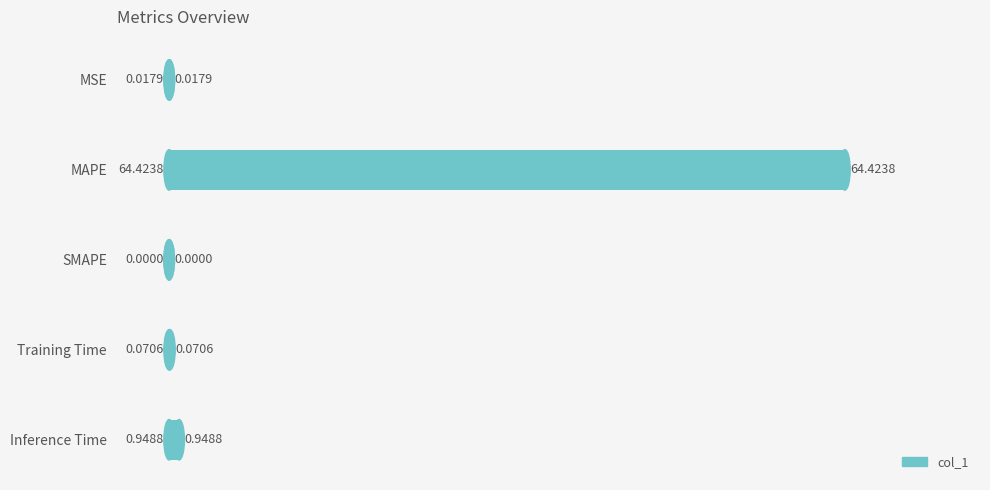

What is the greatest value displayed?

64.4